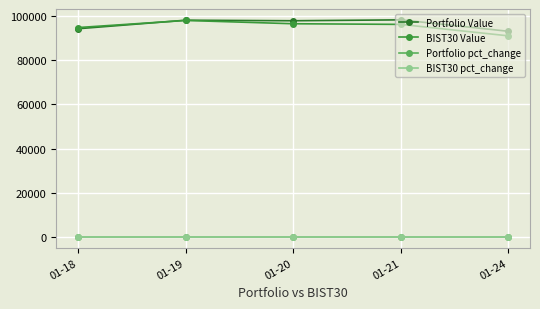

How many series are shown in this chart?

4